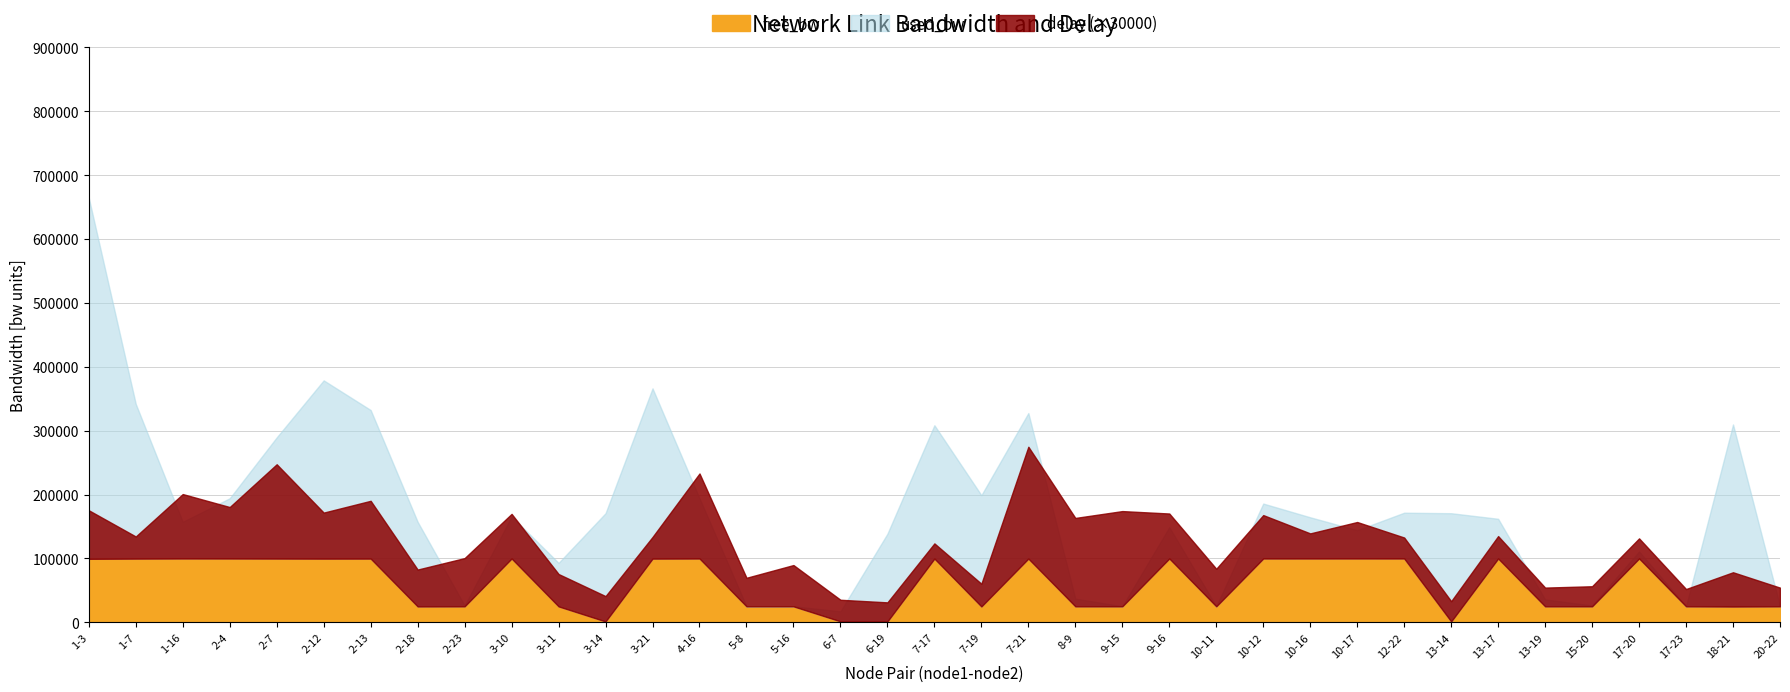

Does the chart have visible grid lines?

Yes